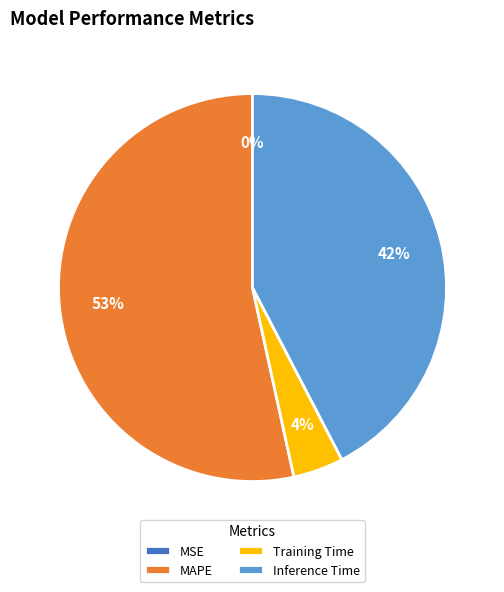

Is there a majority slice in this chart?

Yes